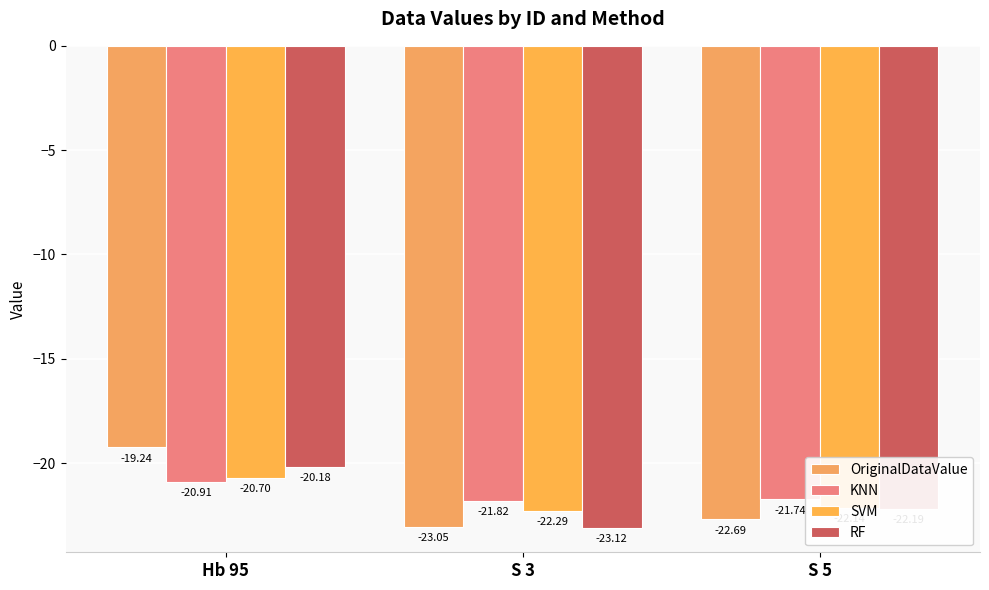

What is the approximate value of OriginalDataValue at S 5?

-22.7